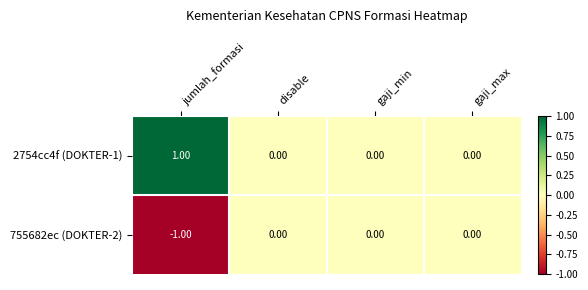

Which category has the highest value in the 2754cc4f (DOKTER-1) series?

jumlah_formasi